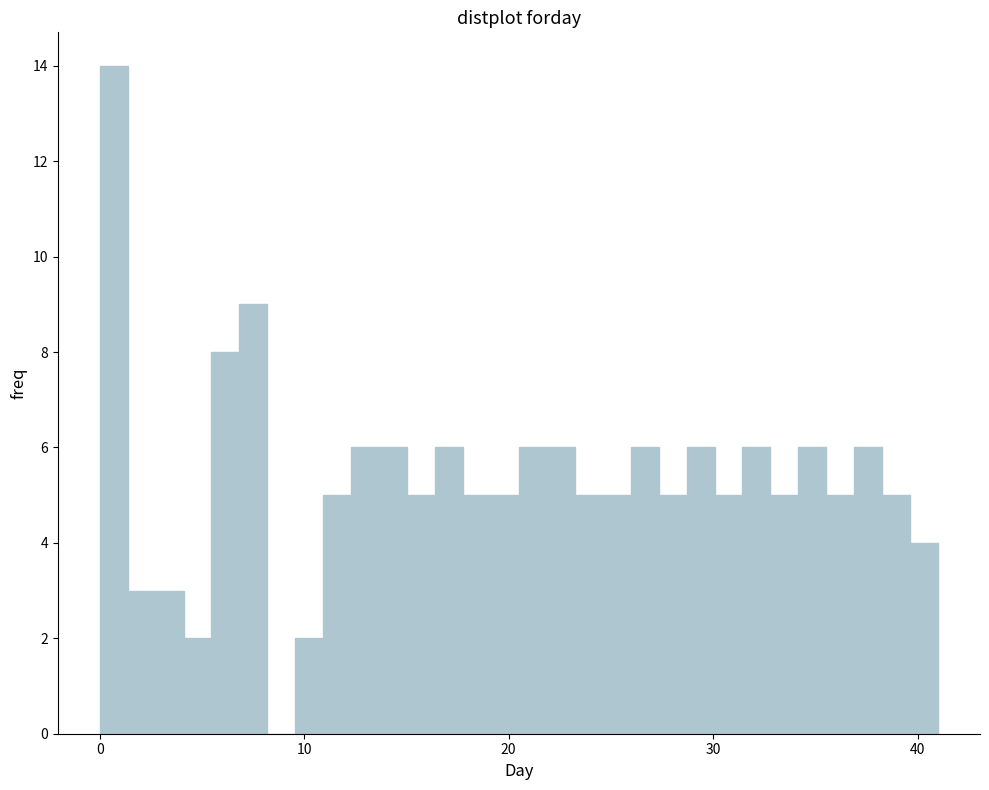

Read against the x-axis, roughly where is the centre of the tallest bar?

1